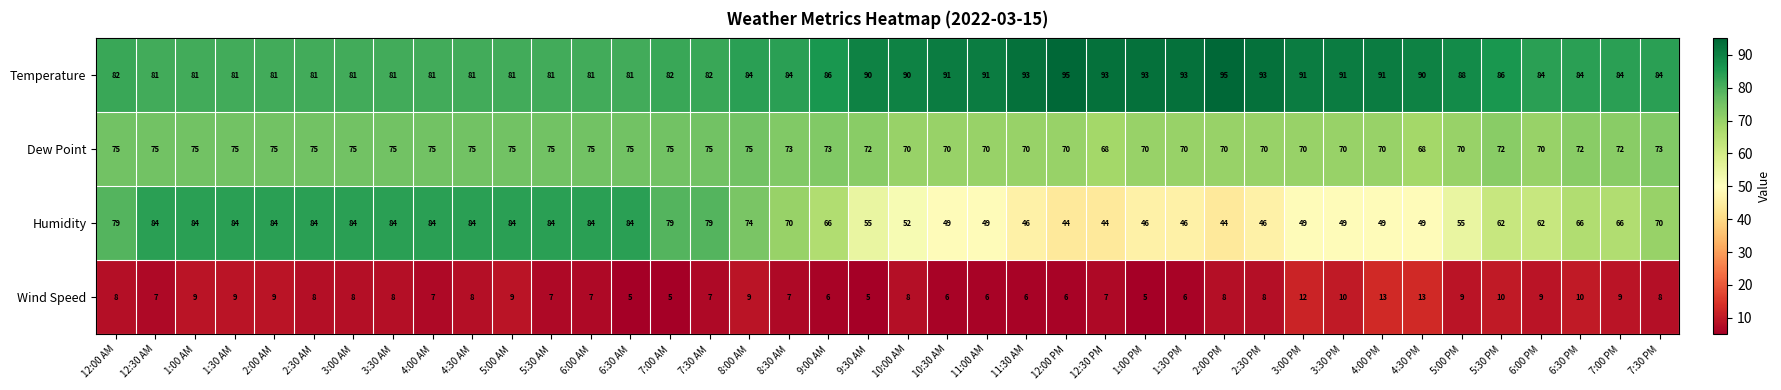

Which series changed the most between 1:30 AM and 5:30 PM?

Humidity